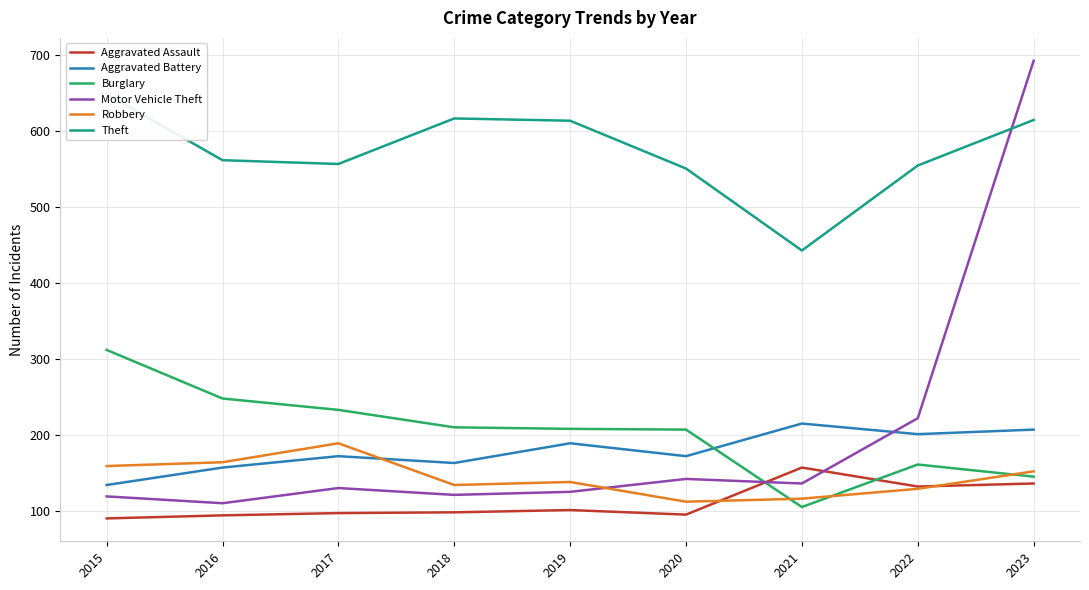

Does the chart display data point markers on the line(s)?

No